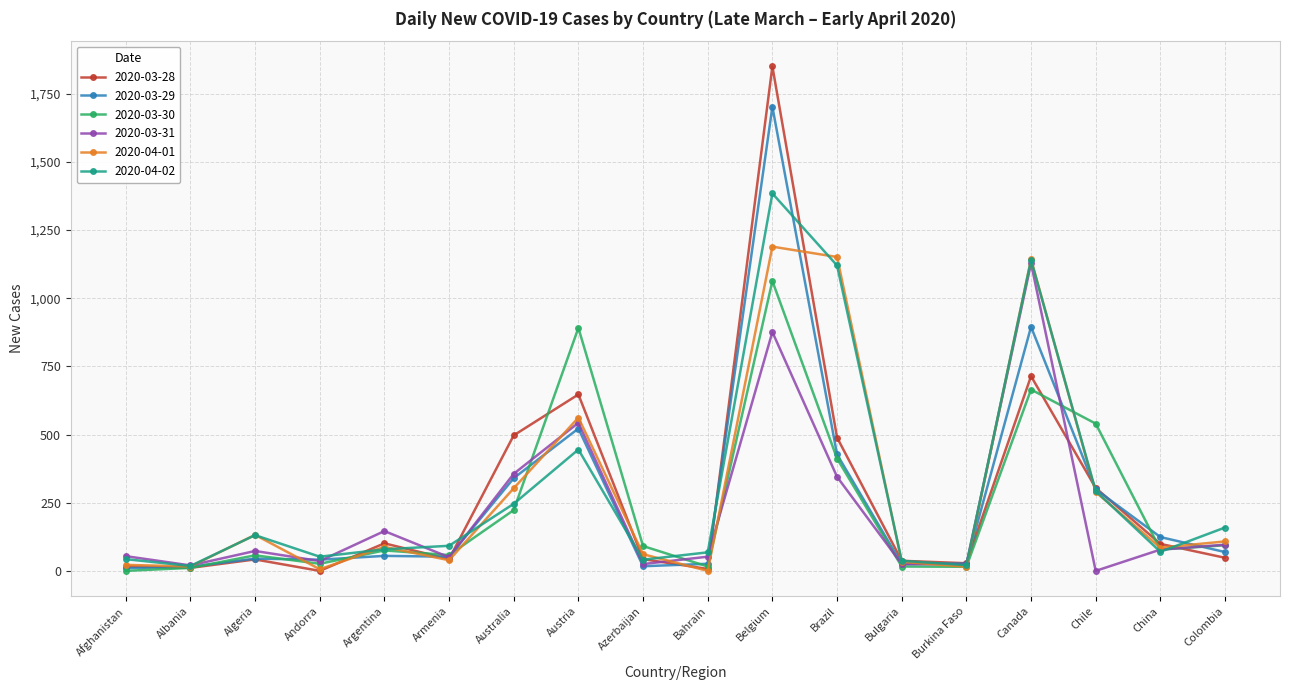

Between Azerbaijan and Chile, which series saw the biggest shift?

2020-03-30